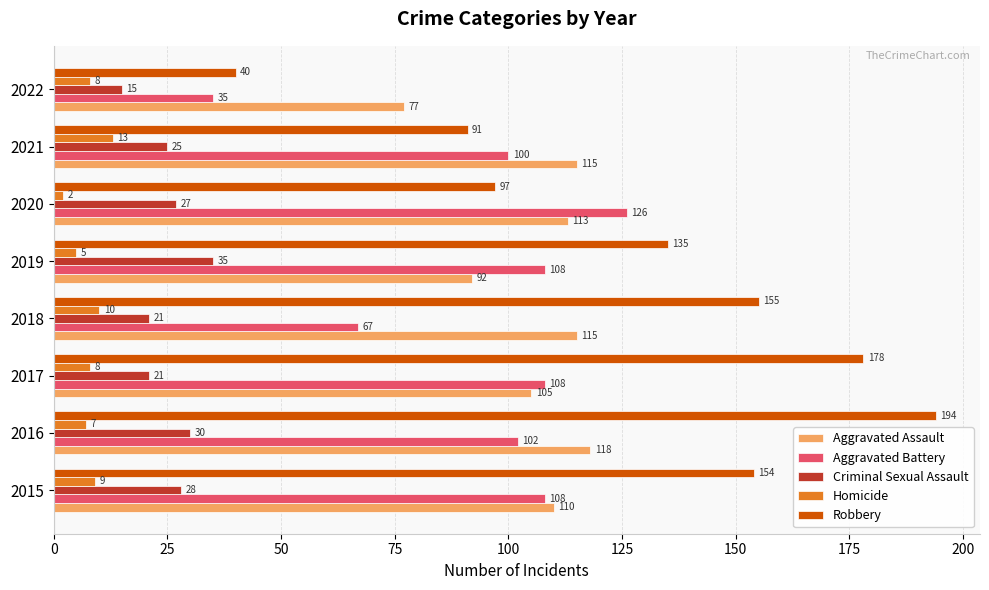

What is the difference between the maximum and minimum values in the Homicide series?

11